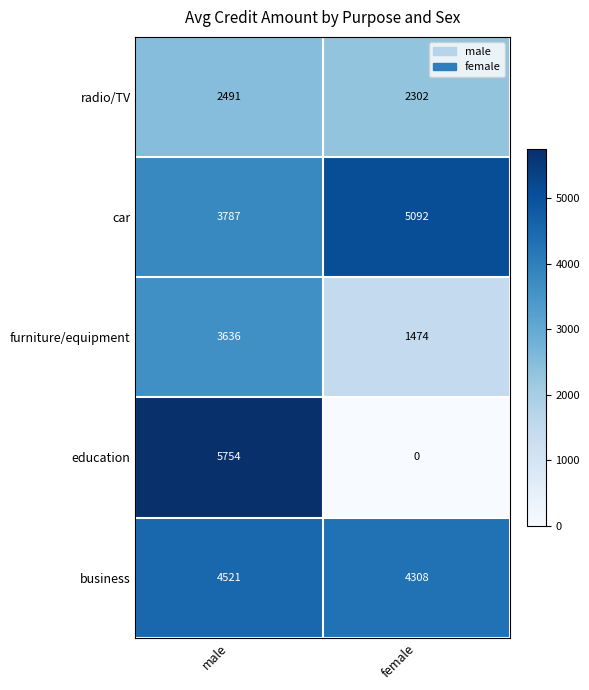

Read the furniture/equipment value at male.

3636